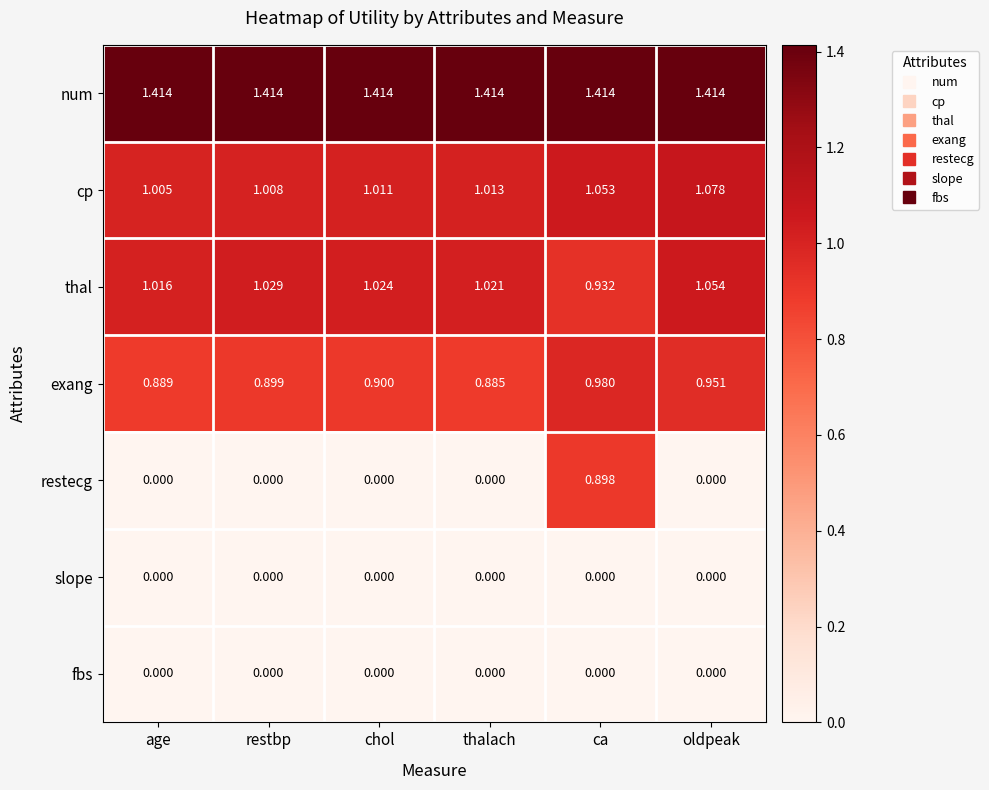

Between age and thalach, which series saw the biggest shift?

cp